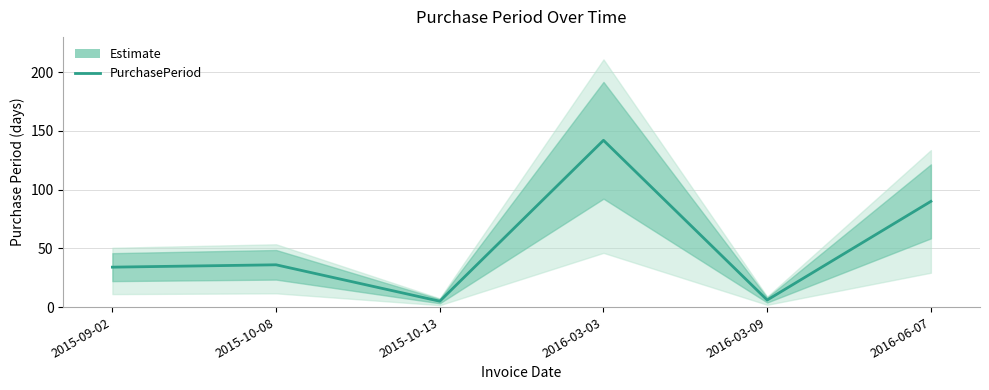

What is the ratio of the value at 2016-03-09 to the value at 2016-06-07?

0.1